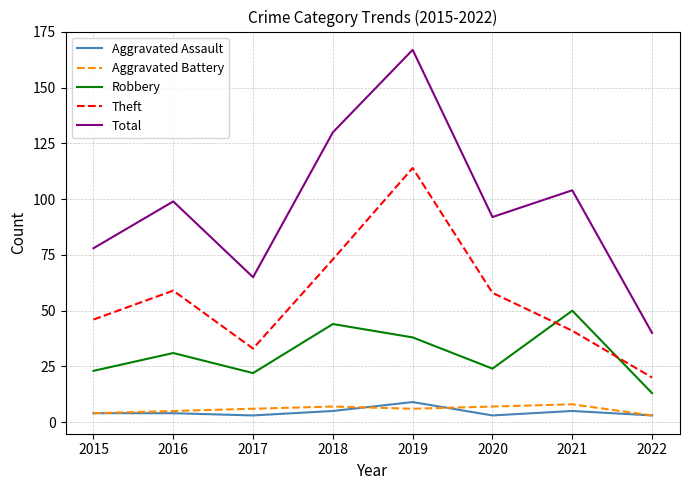

Count the number of categories in the chart.

8